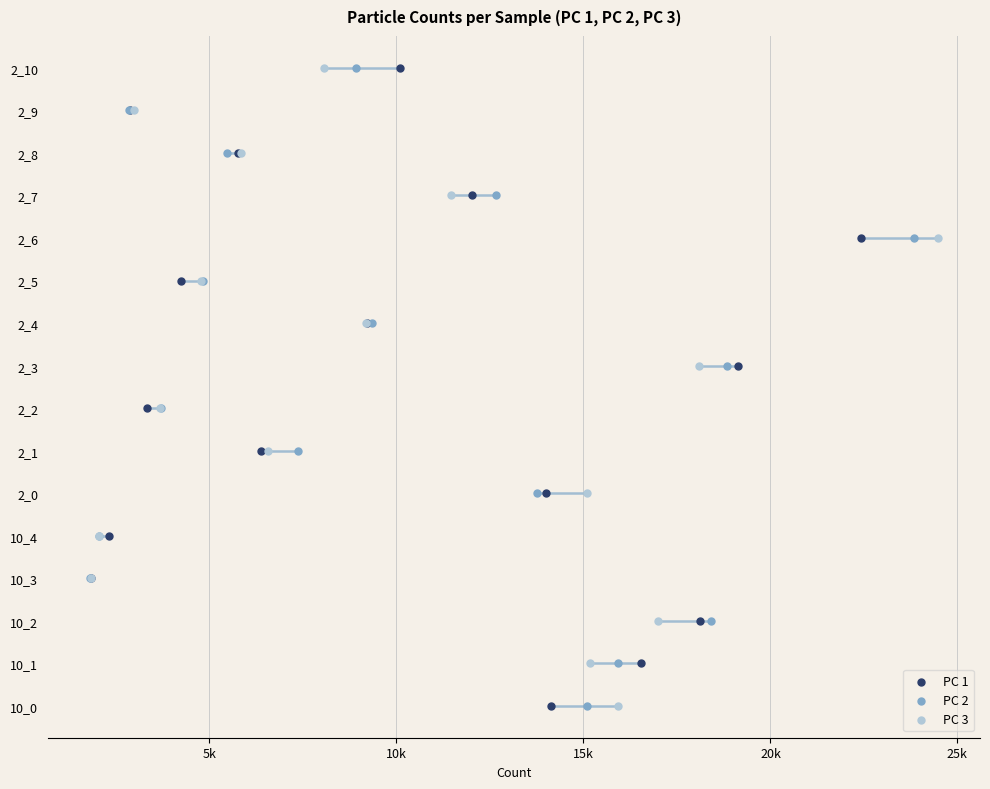

Is the value of PC 3 at 14 greater than the value of PC 1 at 0?

Yes